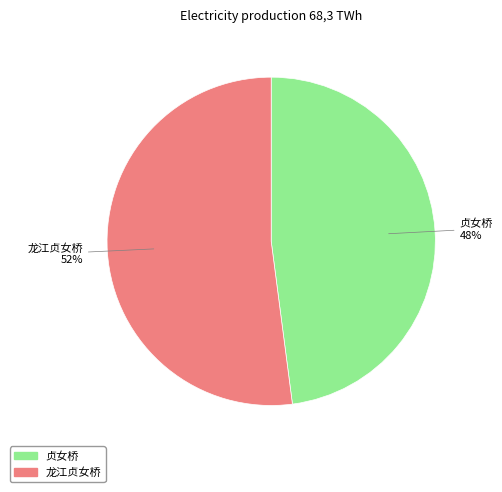

Combined, do 龙江贞女桥 and 贞女桥 account for over 50%?

Yes